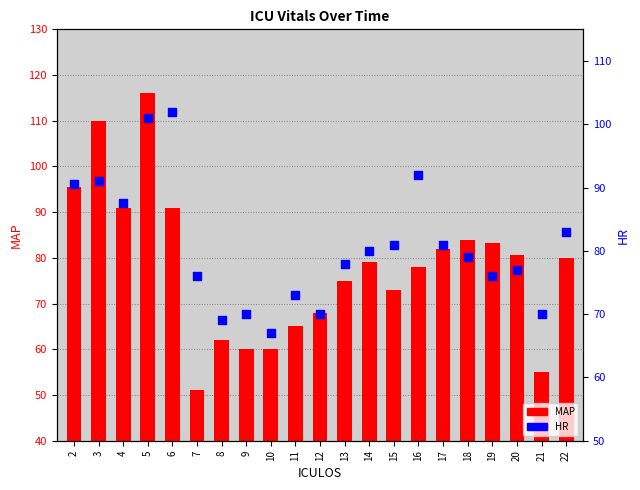

Which series has the largest Y range (max minus min)?

MAP